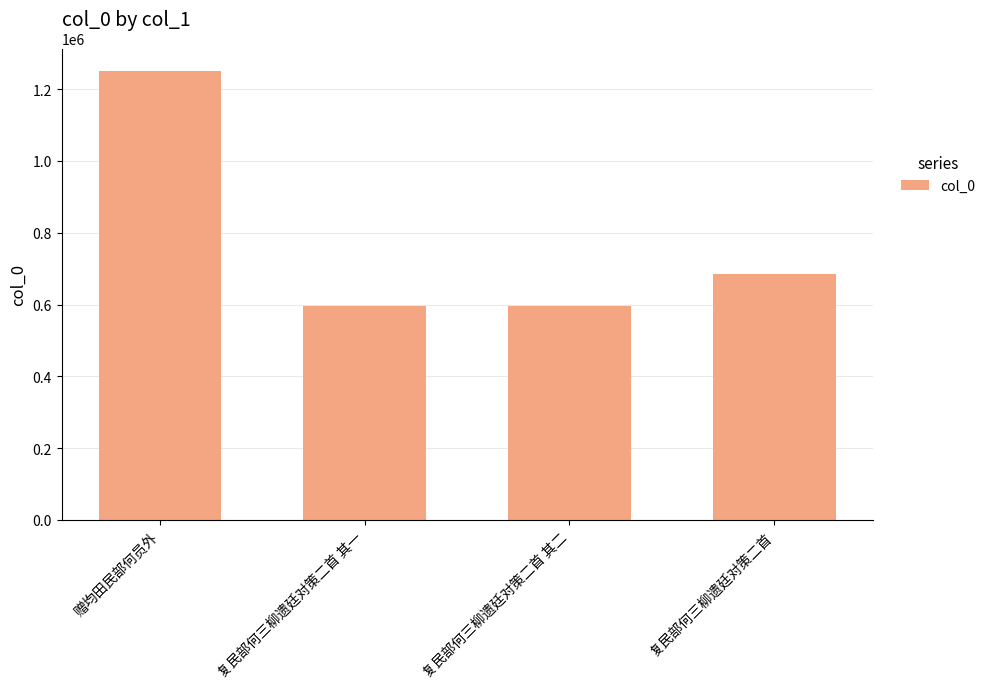

What is the minimum value shown in the chart?

596216